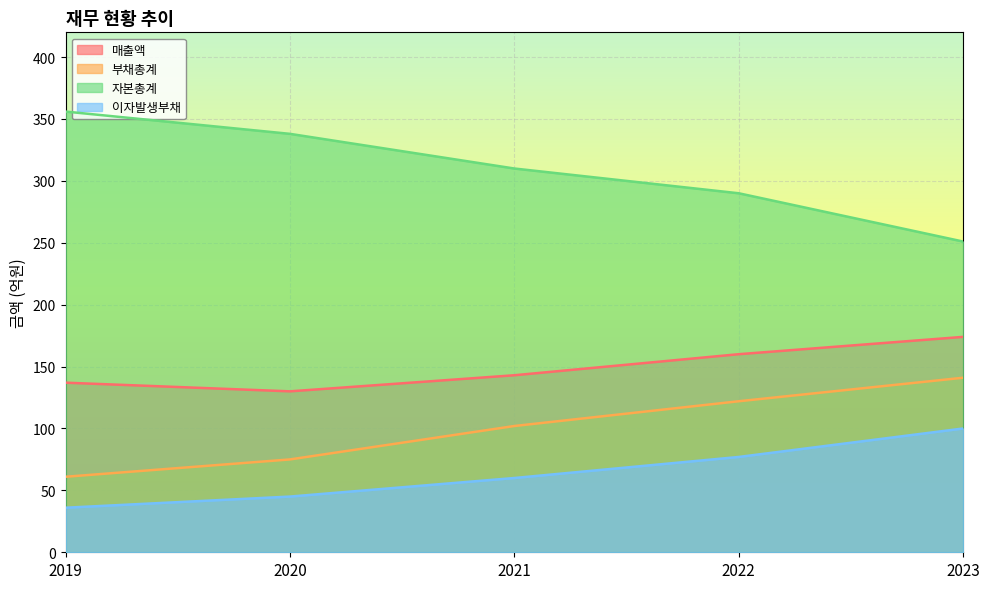

What is the average value of the 자본총계 series?

309